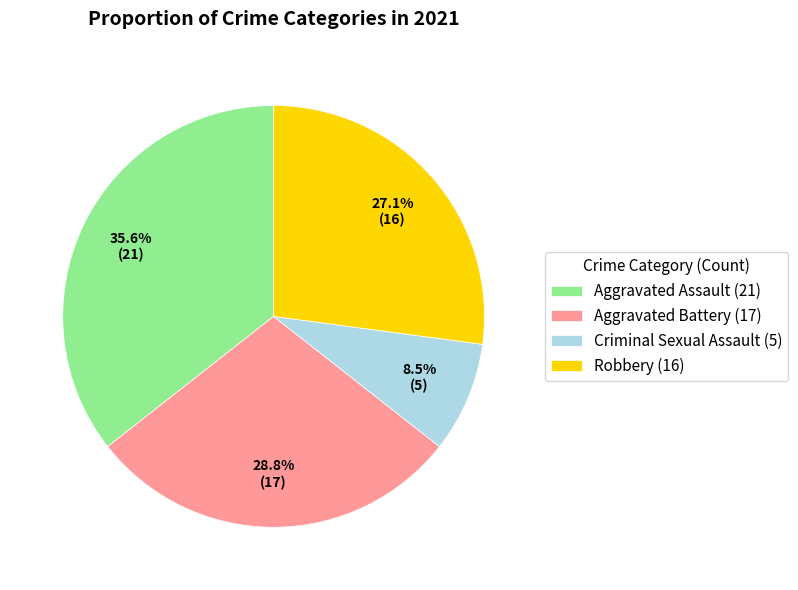

Which category has the smallest portion of the pie?

Criminal Sexual Assault